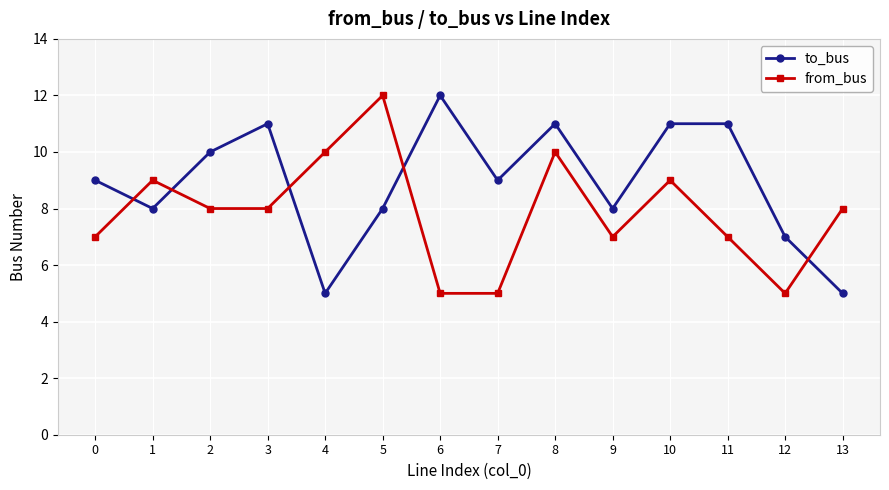

Count the number of categories in the chart.

14